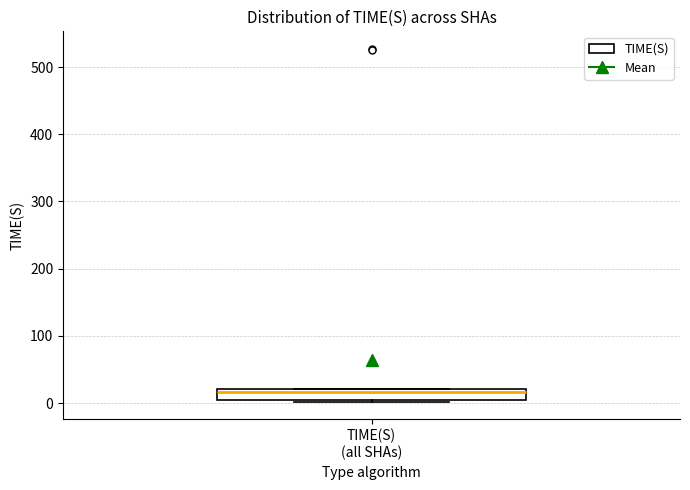

Transcribe this box plot: give where the median line is, the range the box spans, and where the two whiskers end, as read against the y-axis. The values are not printed on the chart, so give them approximately, as read against the axis.

median 20 (just below the box's upper edge), box 0 to 20, whiskers 0 to 20